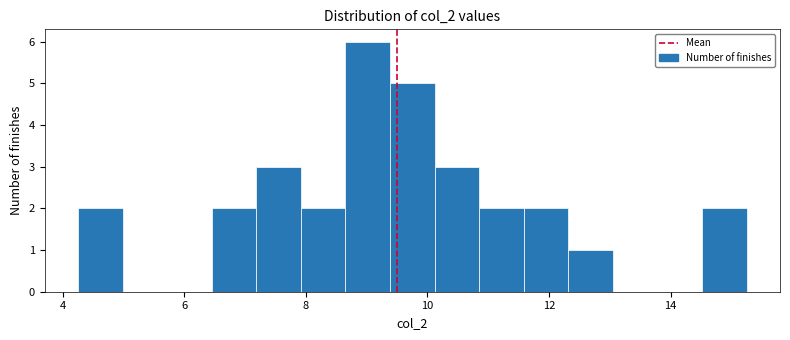

Around what value on the x-axis is the tallest bar? Give the approximate position of its centre, as read against the axis.

9.0